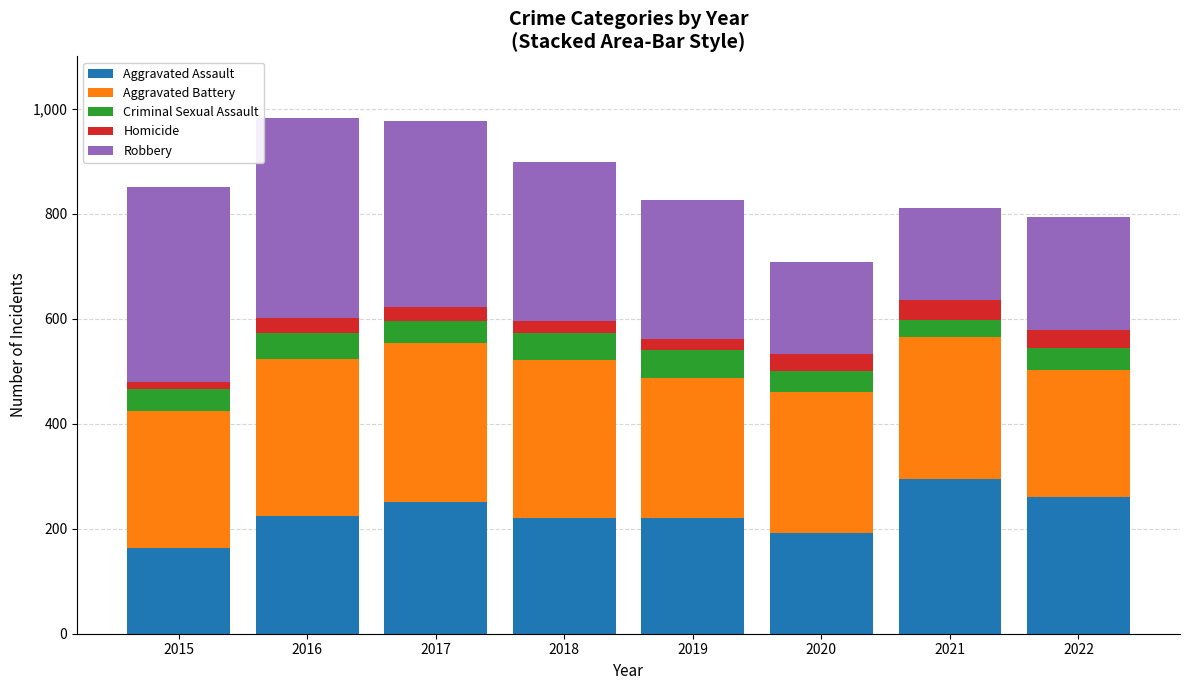

What is the difference between the second highest and minimum values in the Aggravated Assault series?

97